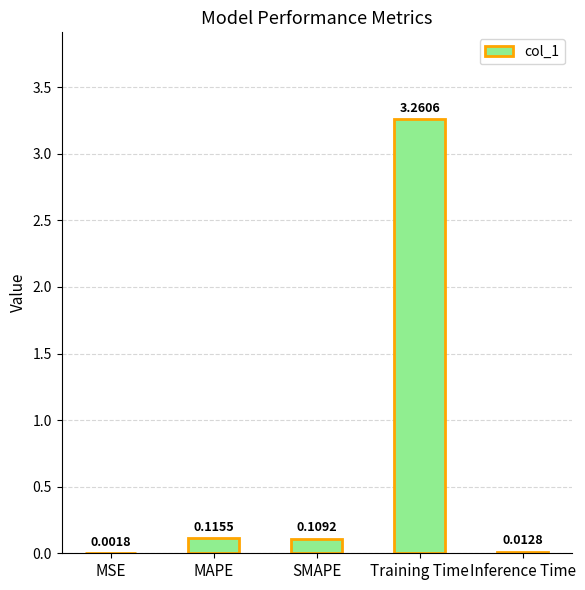

What is the average value?

0.7